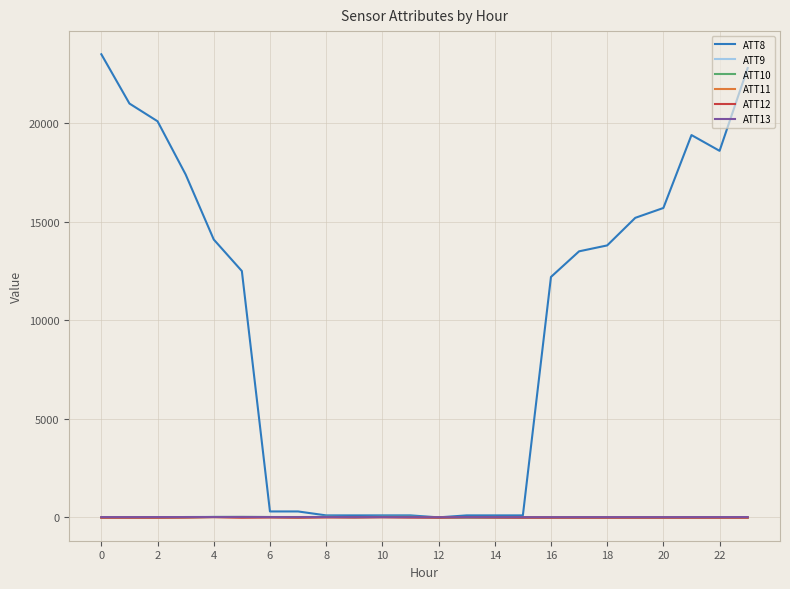

How many lines are shown in the chart?

6